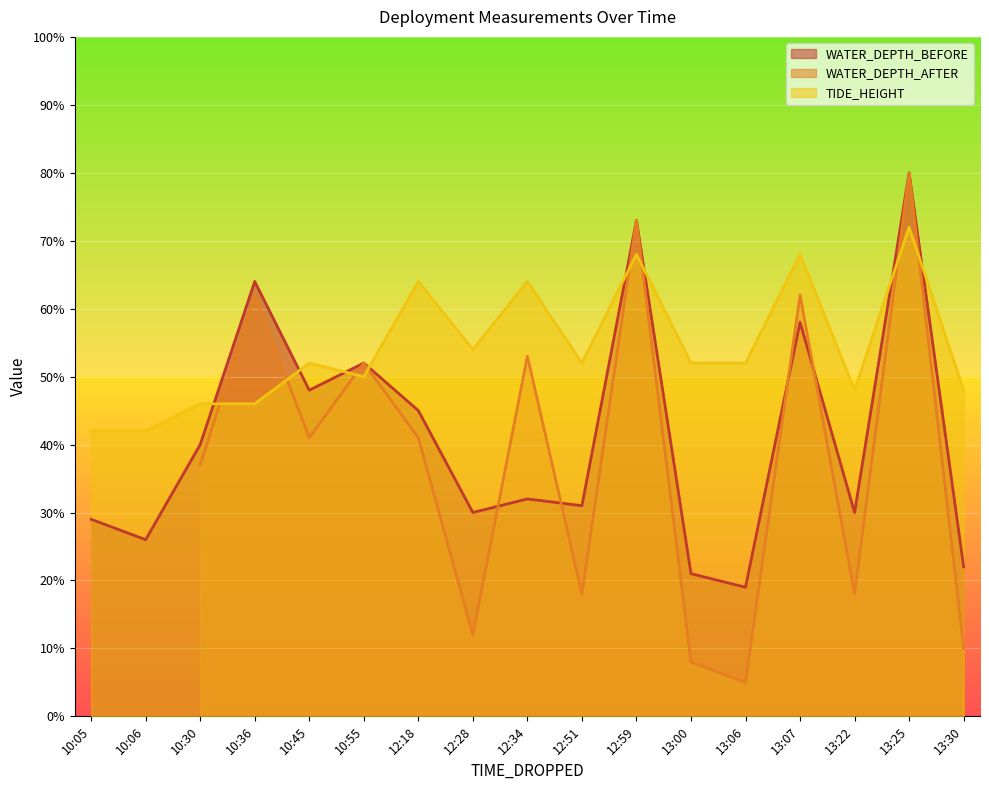

Is the value of WATER_DEPTH_BEFORE at 12:59 greater than the value of TIDE_HEIGHT at 13:30?

Yes